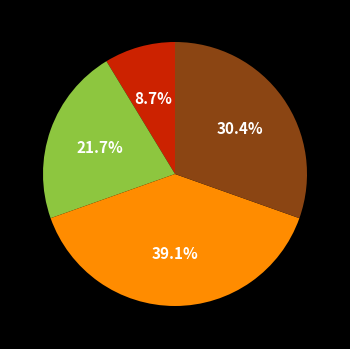

Does any single category account for the majority?

No